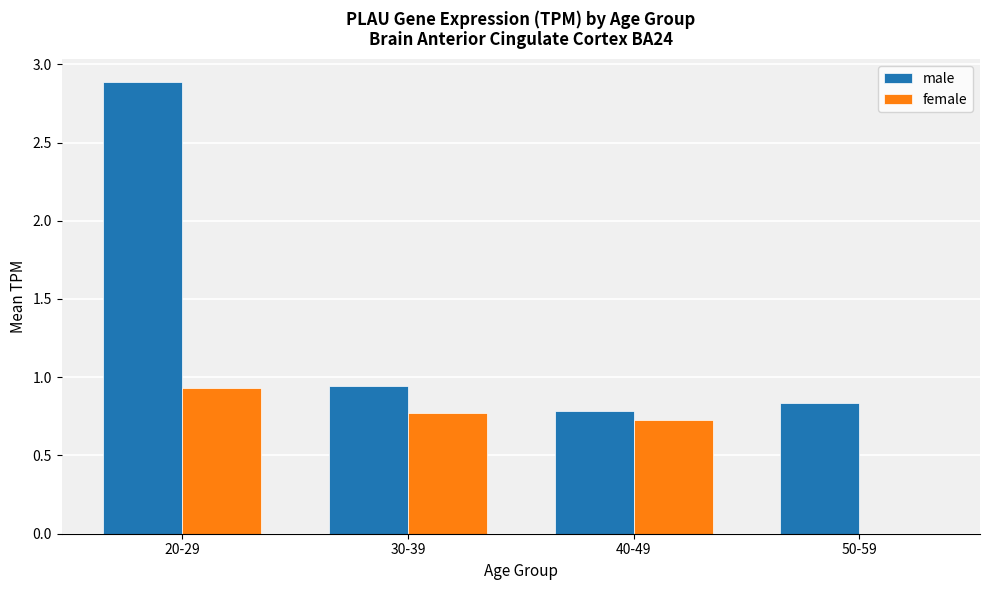

At which label is male closest to 1?

30-39